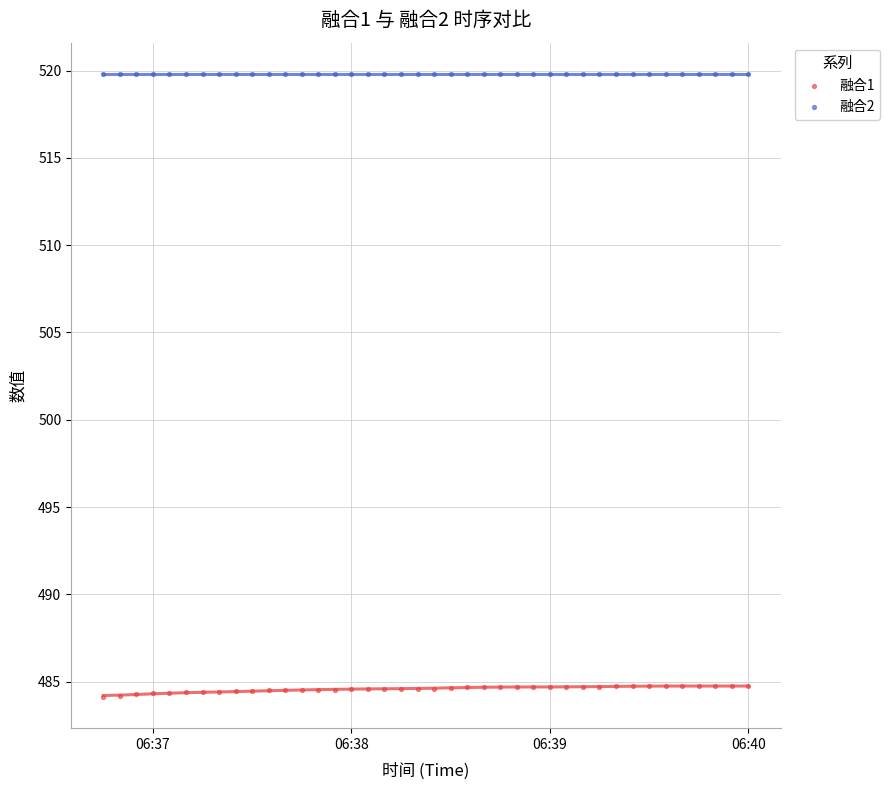

Which series reaches the minimum Y coordinate?

融合1